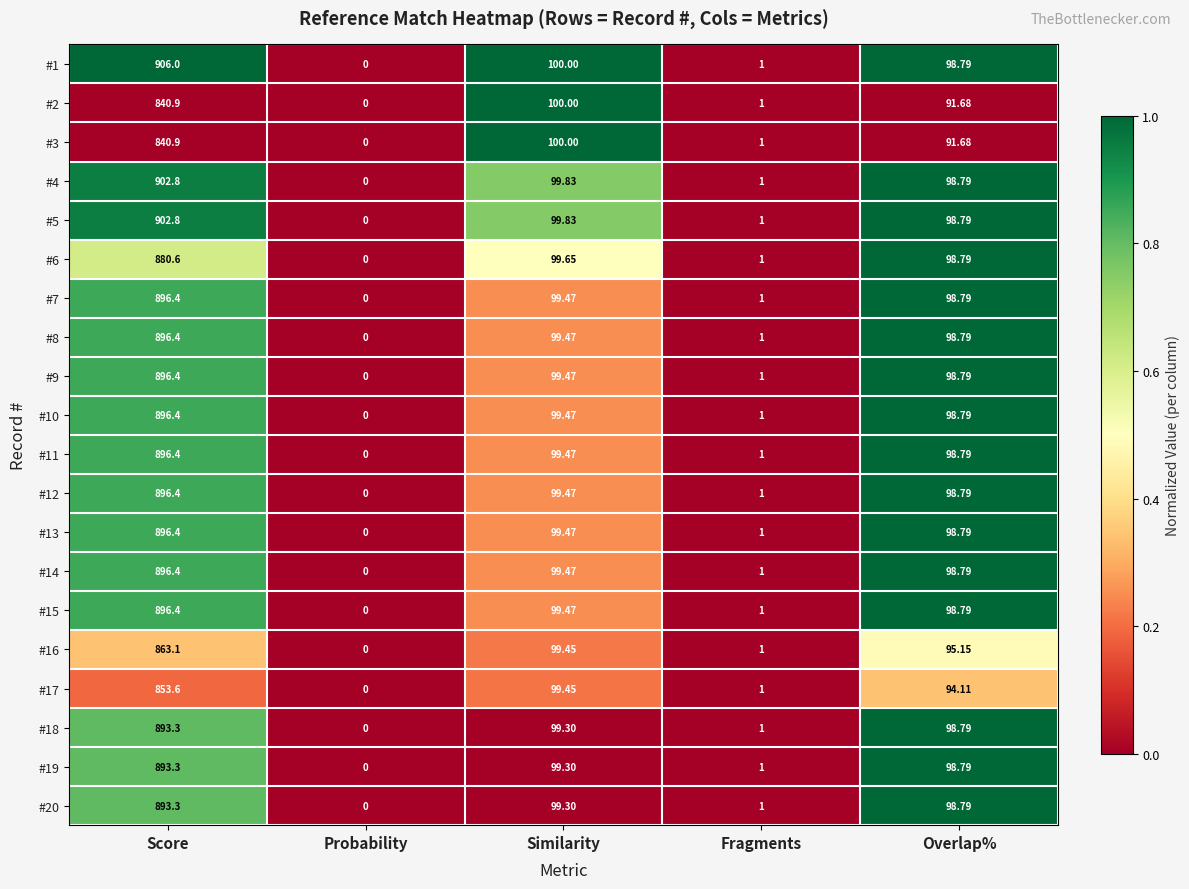

Which label corresponds to the largest value in the chart?

Score